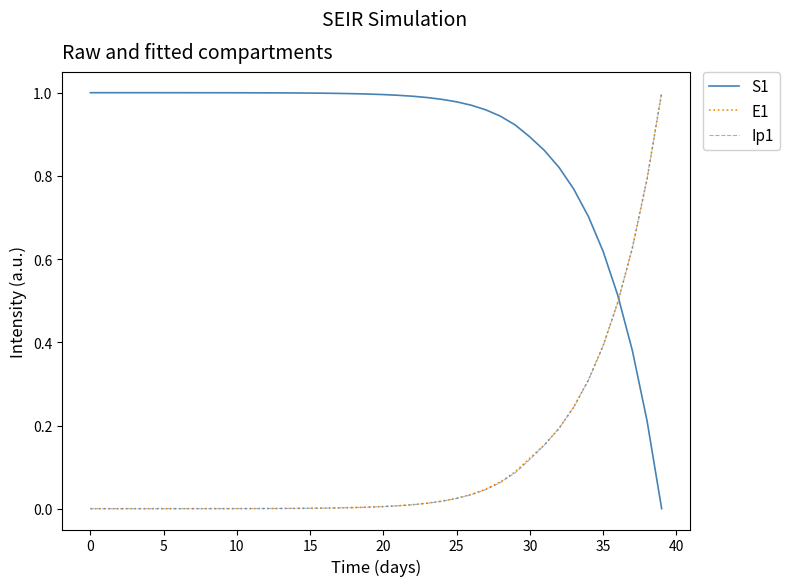

True or false: S1 and Ip1 intersect in this chart.

True